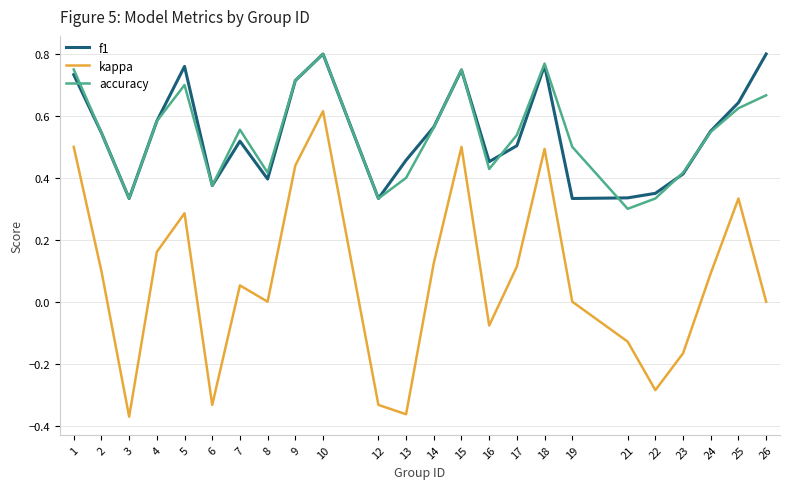

True or false: kappa and f1 intersect in this chart.

False